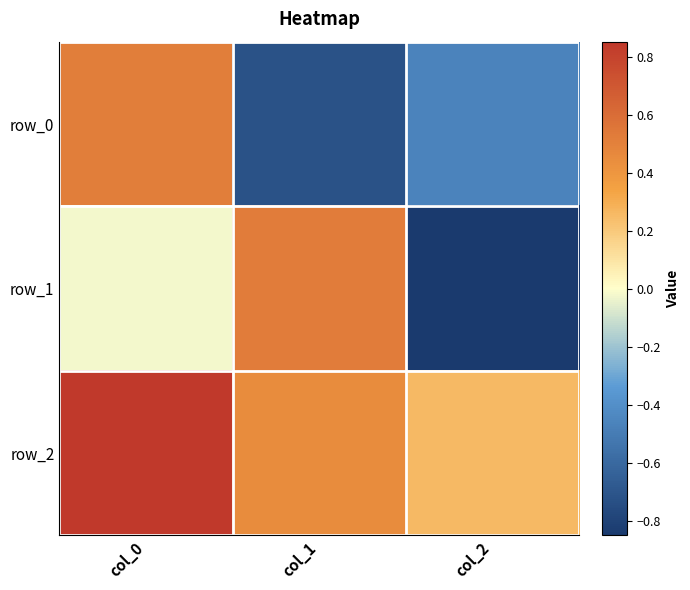

What is the difference between the maximum and minimum values in the row_2 series?

0.6